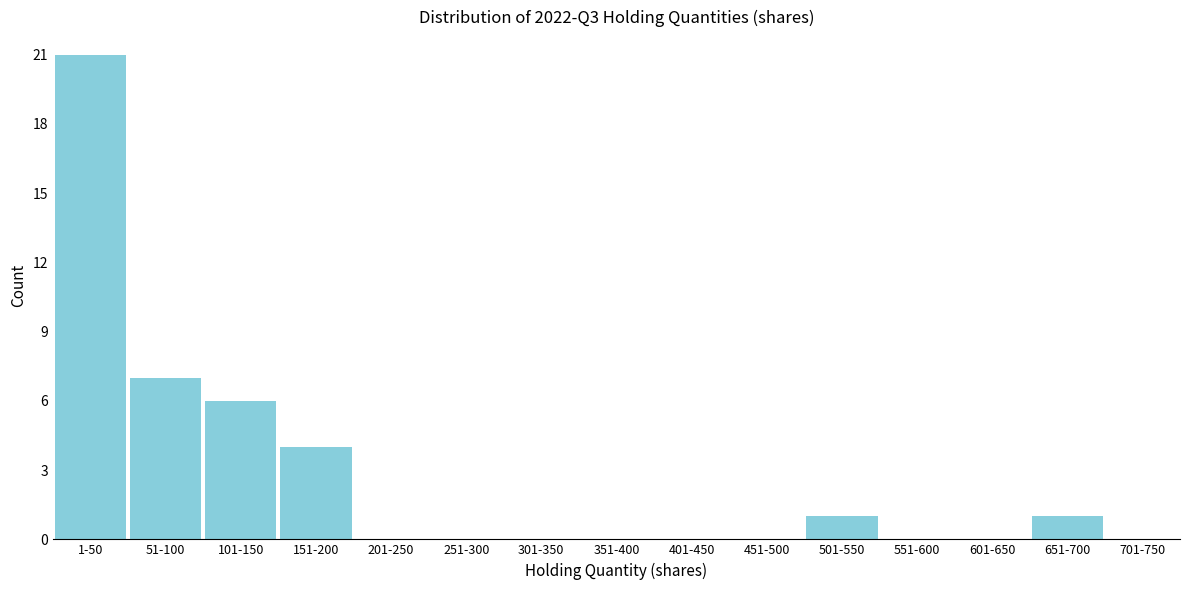

Reading right to left, extract all data points from this chart.

701-750=0	651-700=1	601-650=0	551-600=0	501-550=1	451-500=0	401-450=0	351-400=0	301-350=0	251-300=0	201-250=0	151-200=4	101-150=6	51-100=7	1-50=21